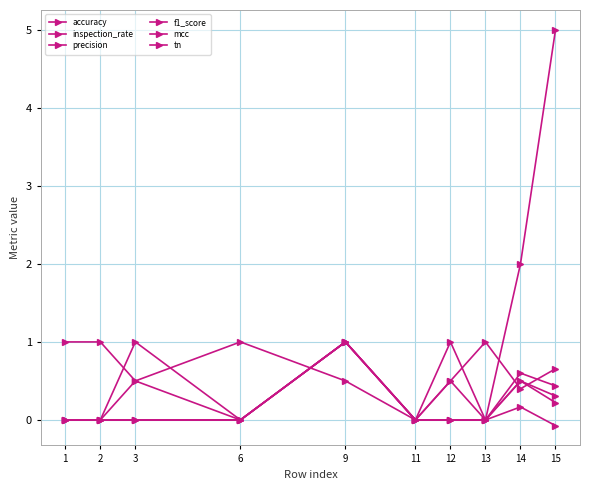

At how many categories does at least one series exceed 2?

1